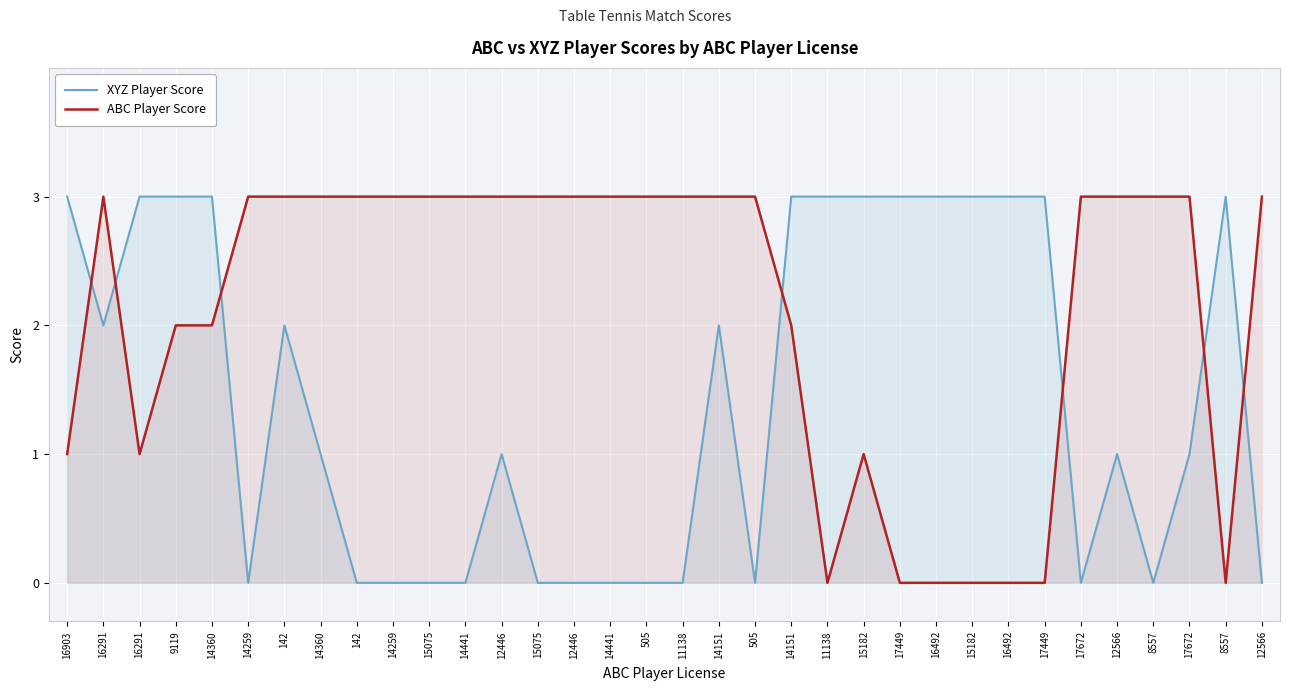

Between 16903 and 8557, which series saw the biggest shift?

ABC Player Score